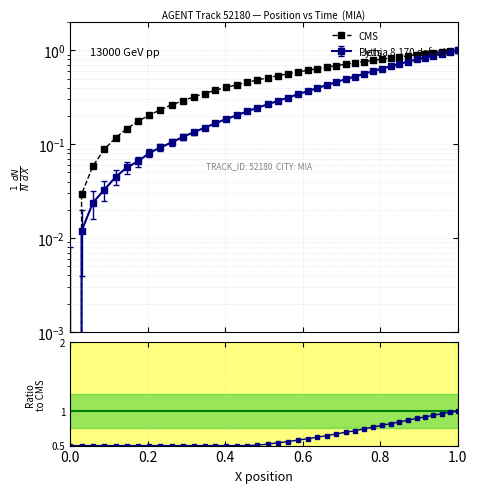

Reading left to right, what are all the values shown in this chart?

CMS: 0.0=0.0	0.2=0.0	0.4=0.1	0.6=0.1	0.8=0.1	1.0=0.1	6=0.2	7=0.2	8=0.2	9=0.3	10=0.3	11=0.3	12=0.3	13=0.4	14=0.4	15=0.4	16=0.5	17=0.5	18=0.5	19=0.5	20=0.6	21=0.6	22=0.6	23=0.6	24=0.7	25=0.7	26=0.7	27=0.7	28=0.8	29=0.8	30=0.8	31=0.8	32=0.8	33=0.9	34=0.9	35=0.9	36=0.9	37=1.0	38=1.0	39=1.0
Ratio to CMS: 0.0=0.5	0.2=0.5	0.4=0.5	0.6=0.5	0.8=0.5	1.0=0.5	6=0.5	7=0.5	8=0.5	9=0.5	10=0.5	11=0.5	12=0.5	13=0.5	14=0.5	15=0.5	16=0.5	17=0.5	18=0.5	19=0.5	20=0.6	21=0.6	22=0.6	23=0.6	24=0.6	25=0.7	26=0.7	27=0.7	28=0.7	29=0.8	30=0.8	31=0.8	32=0.8	33=0.9	34=0.9	35=0.9	36=0.9	37=1.0	38=1.0	39=1.0